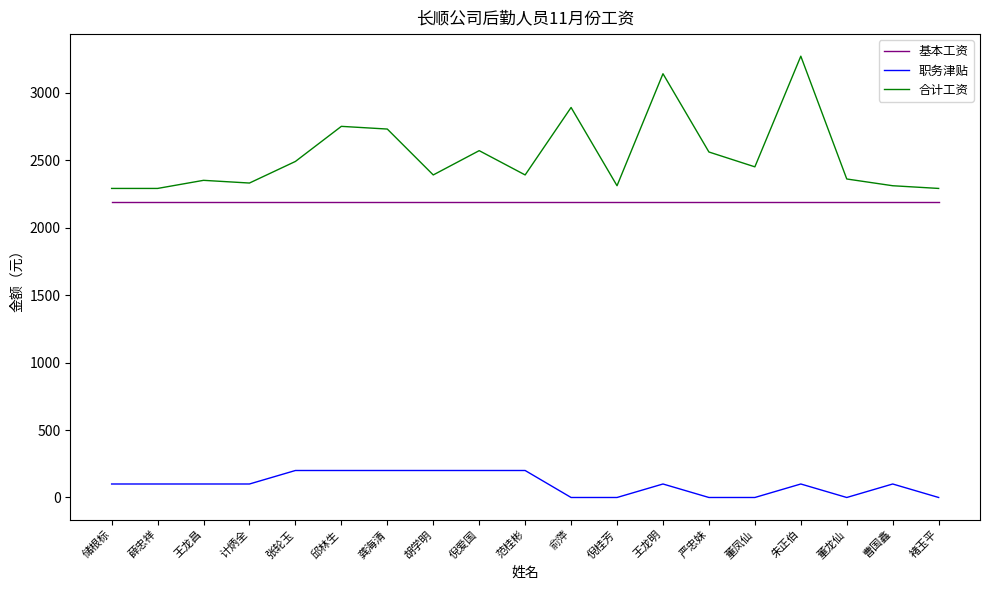

What is the approximate value of 合计工资 at 龚海清, to the nearest 100?

2700